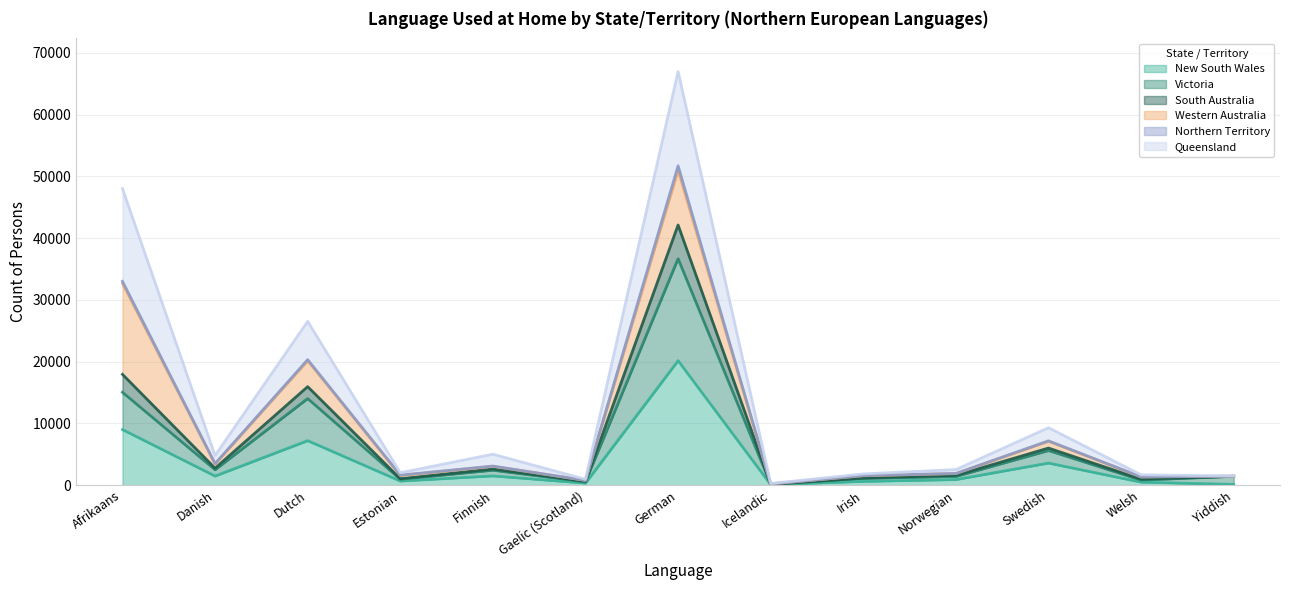

What is the approximate value of New South Wales at German, to the nearest 50?

20150